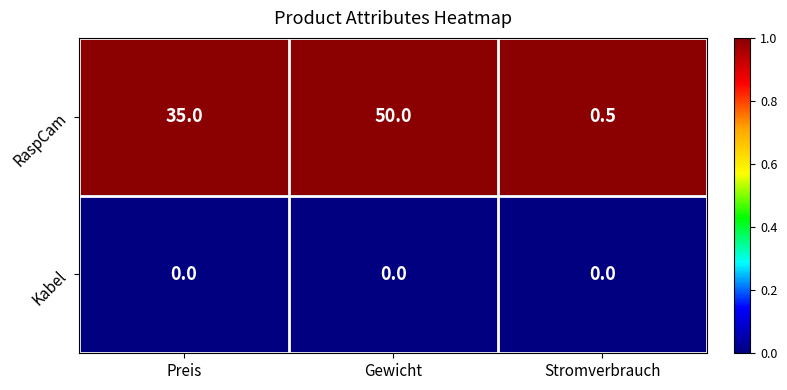

What is the greatest value displayed?

50.0